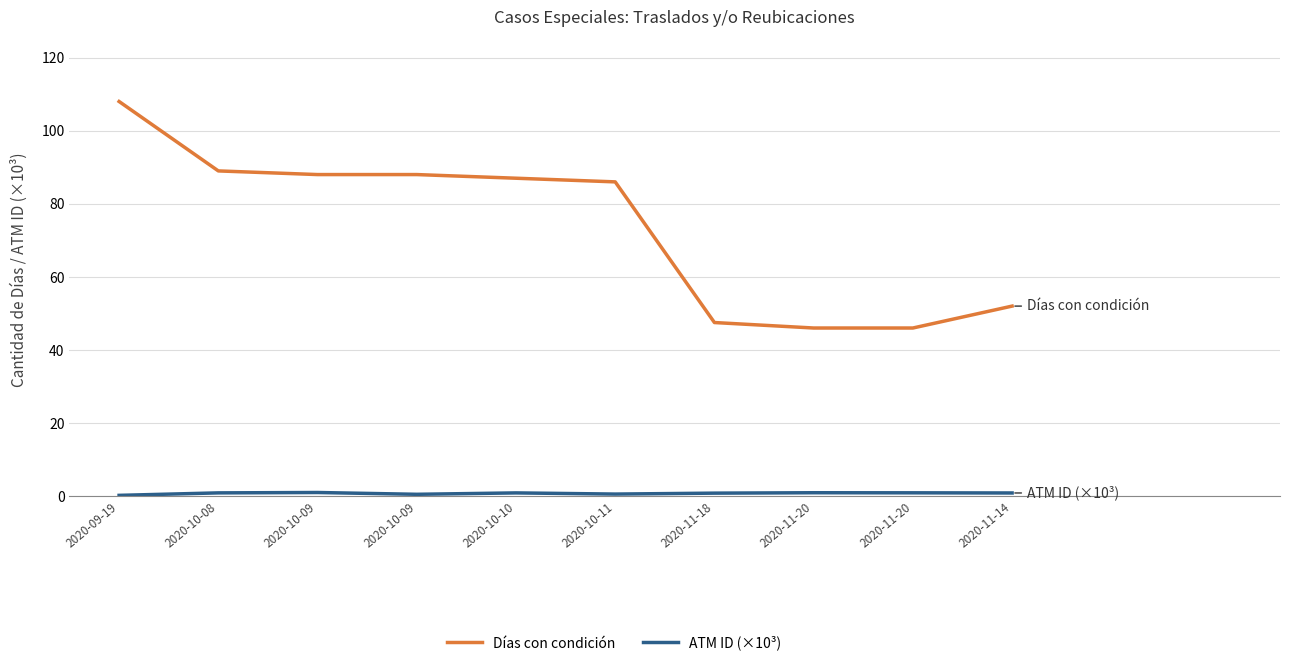

List the labels in order of ATM ID (×10³) value, smallest first.

2020-09-19, 2020-10-09, 2020-10-11, 2020-11-18, 2020-11-14, 2020-10-10, 2020-10-08, 2020-11-20, 2020-11-20, 2020-10-09